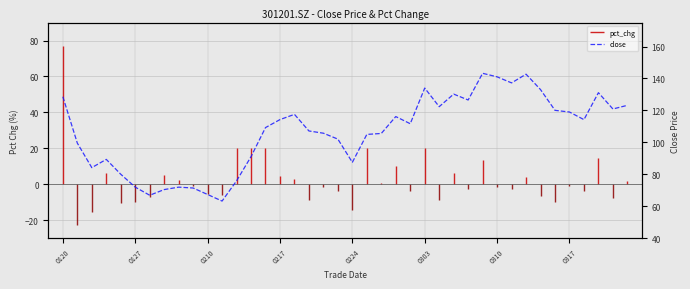

What is the value of the 5th point from the left?

80.0